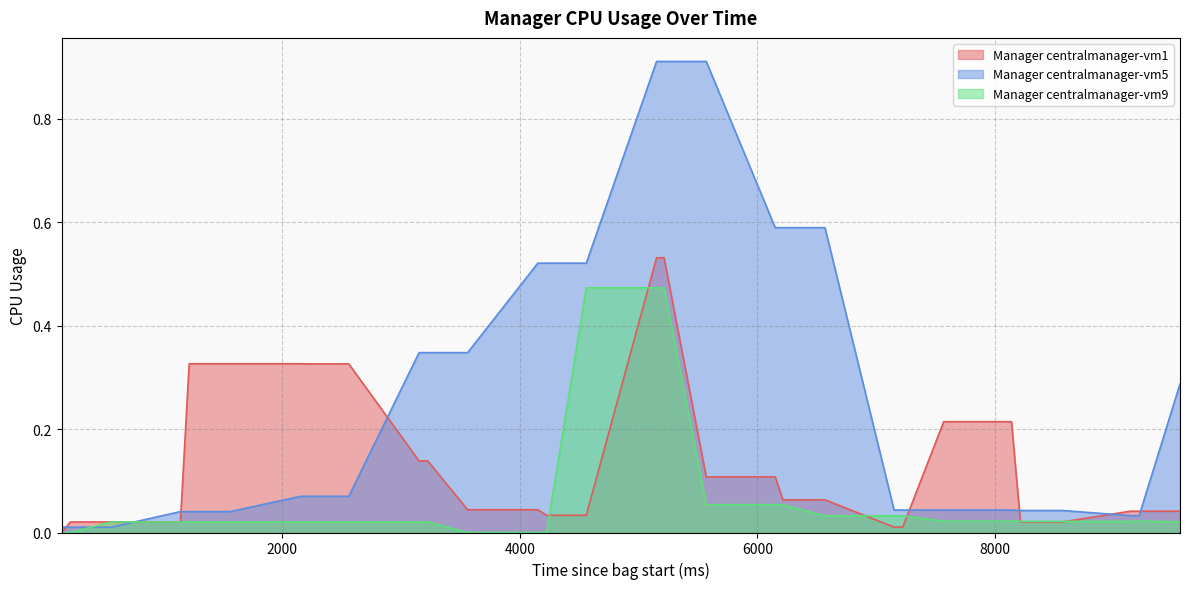

Which series ends up on top after the final intersection of Manager centralmanager-vm9 and Manager centralmanager-vm1?

Manager centralmanager-vm1